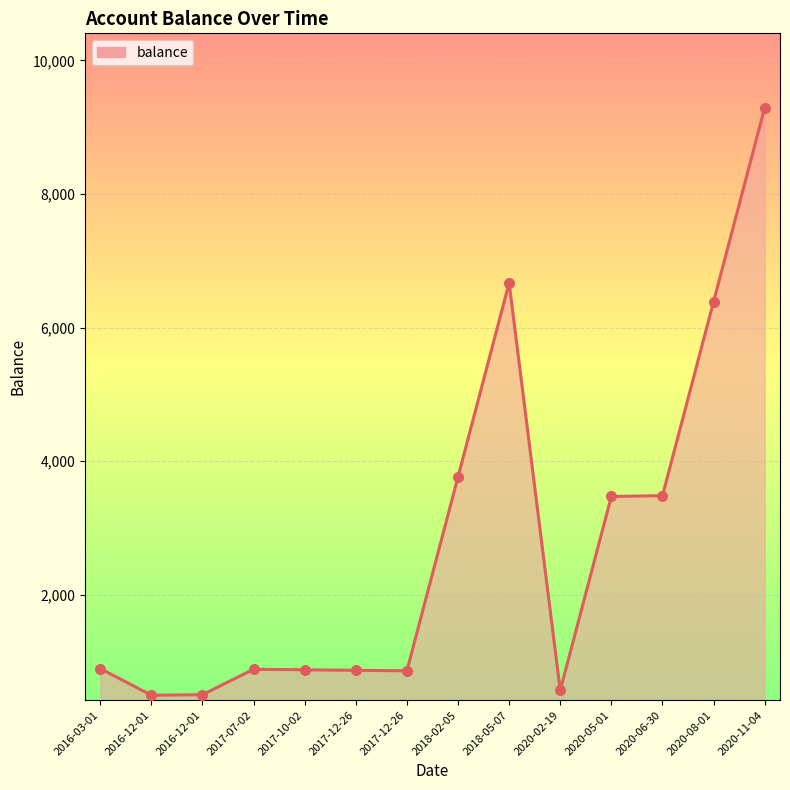

How many lines are shown in the chart?

1